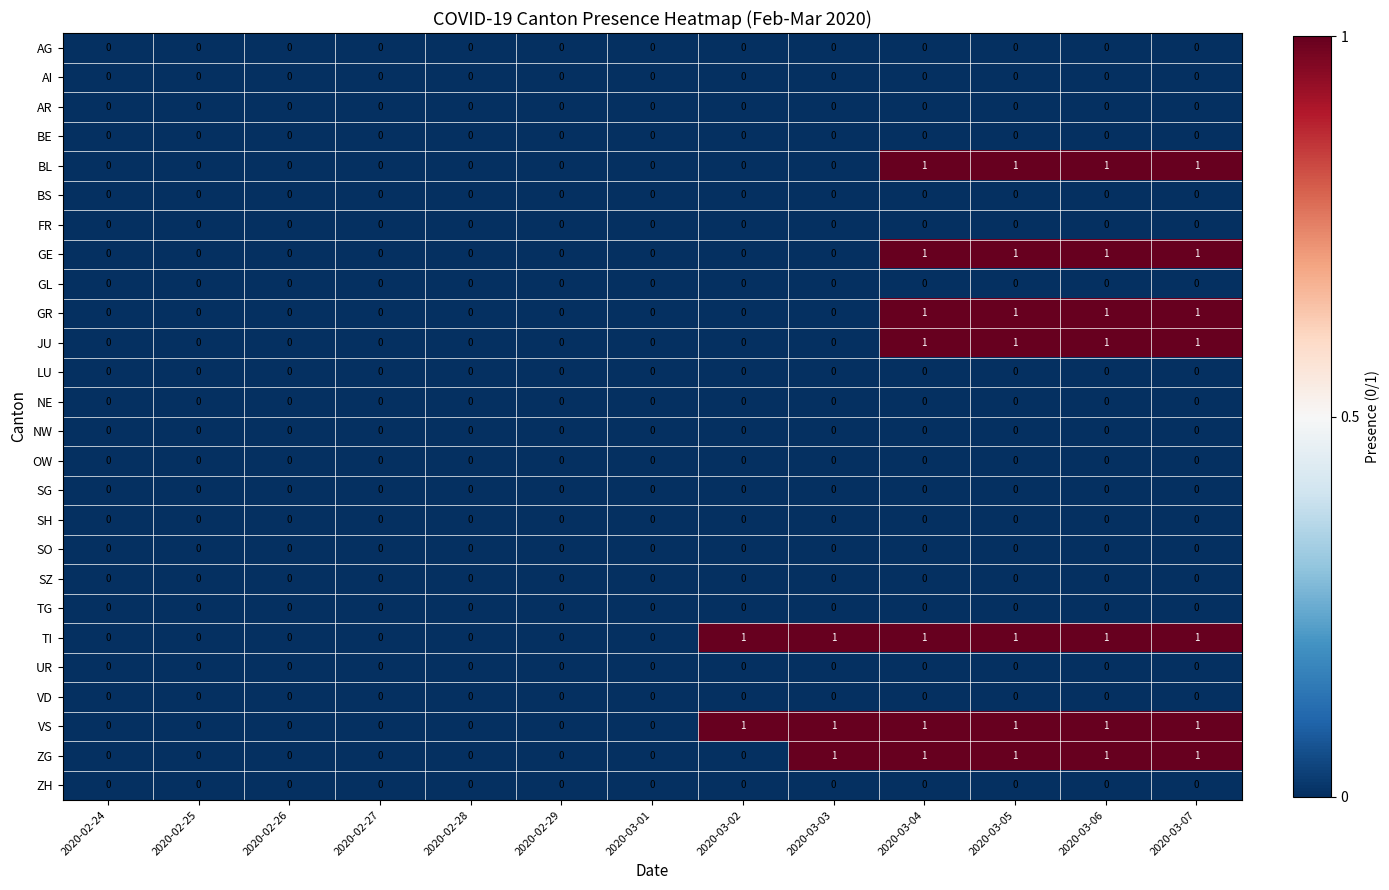

What is the sum of all TI values?

6